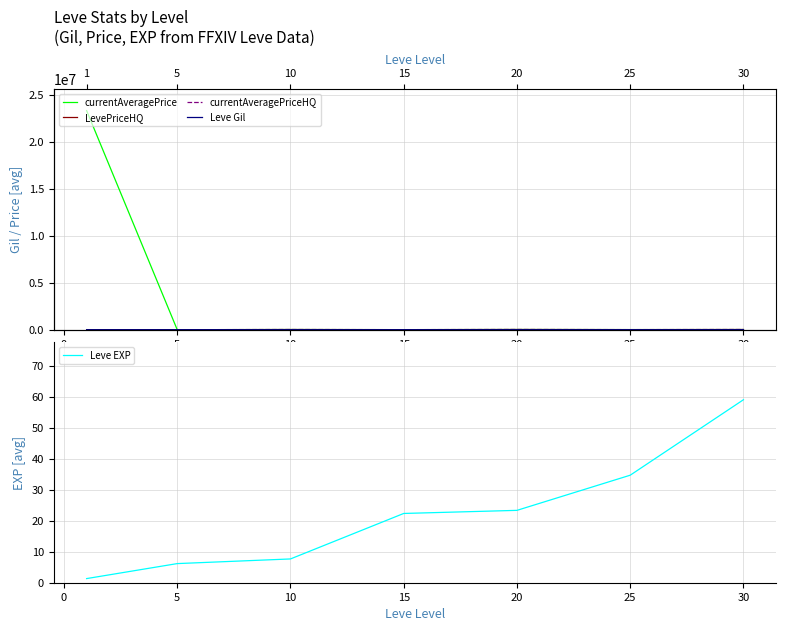

Is it true that Leve EXP equals 34.7 at 25?

True